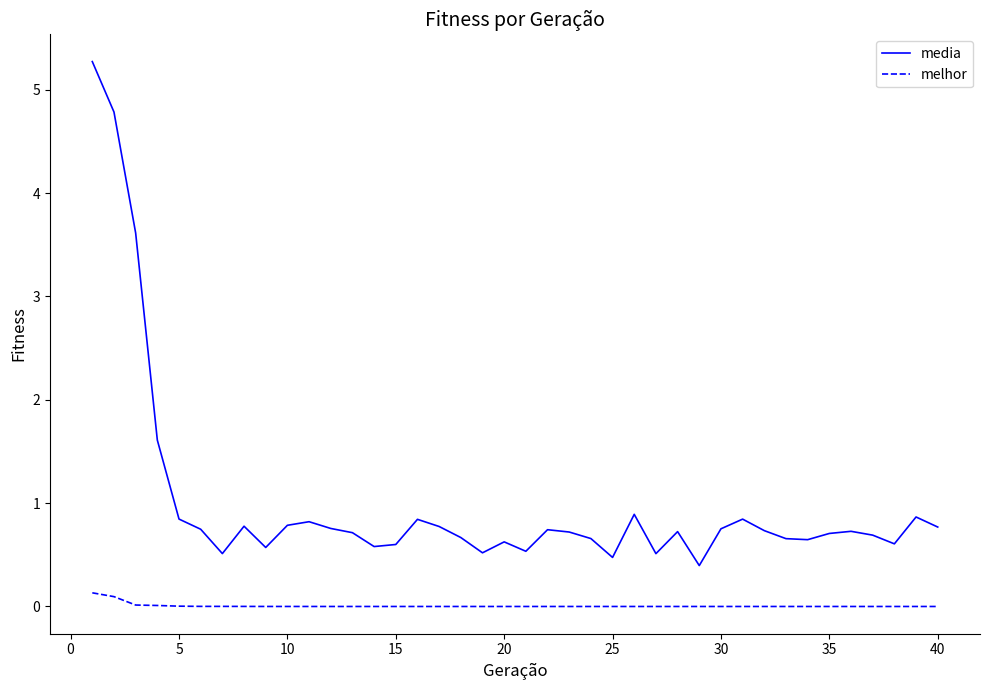

What is the sum of all melhor values?

0.3